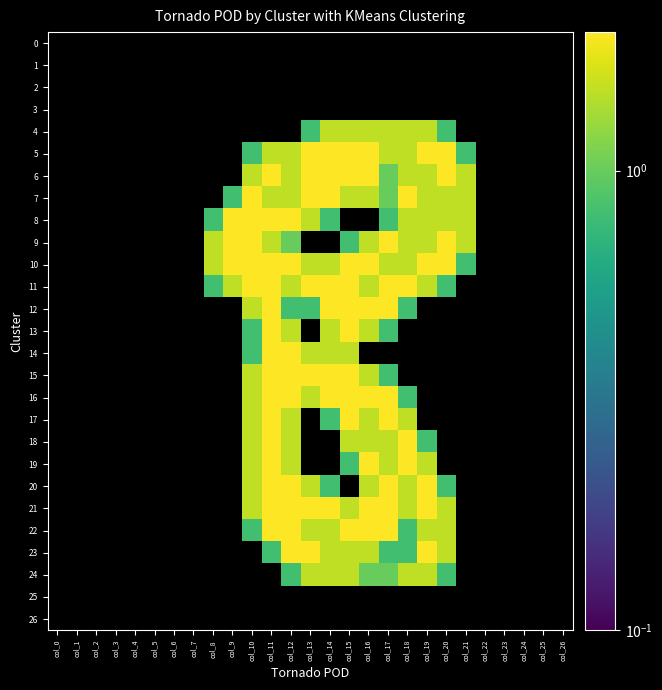

How many data points does each series have?

27